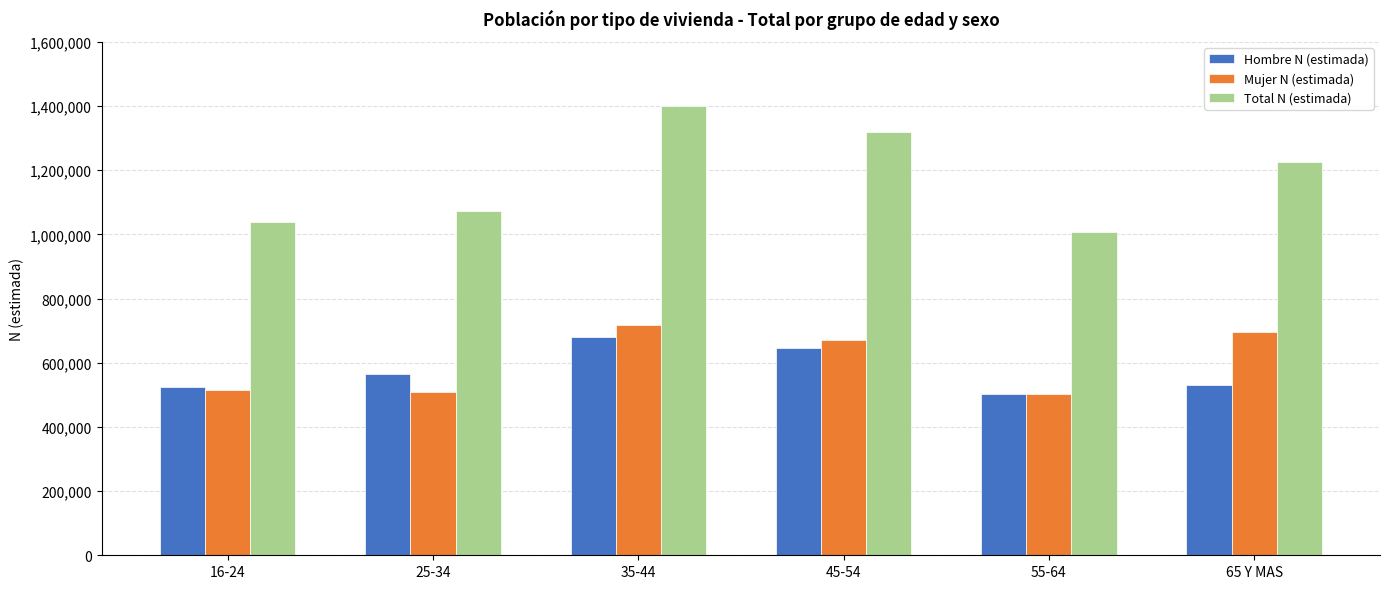

What are all the series names shown in the legend?

Hombre N (estimada), Mujer N (estimada), Total N (estimada)